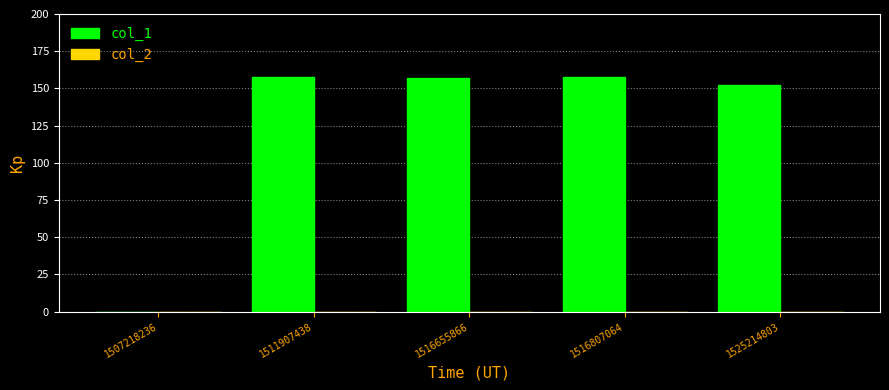

Are the bars horizontal?

No